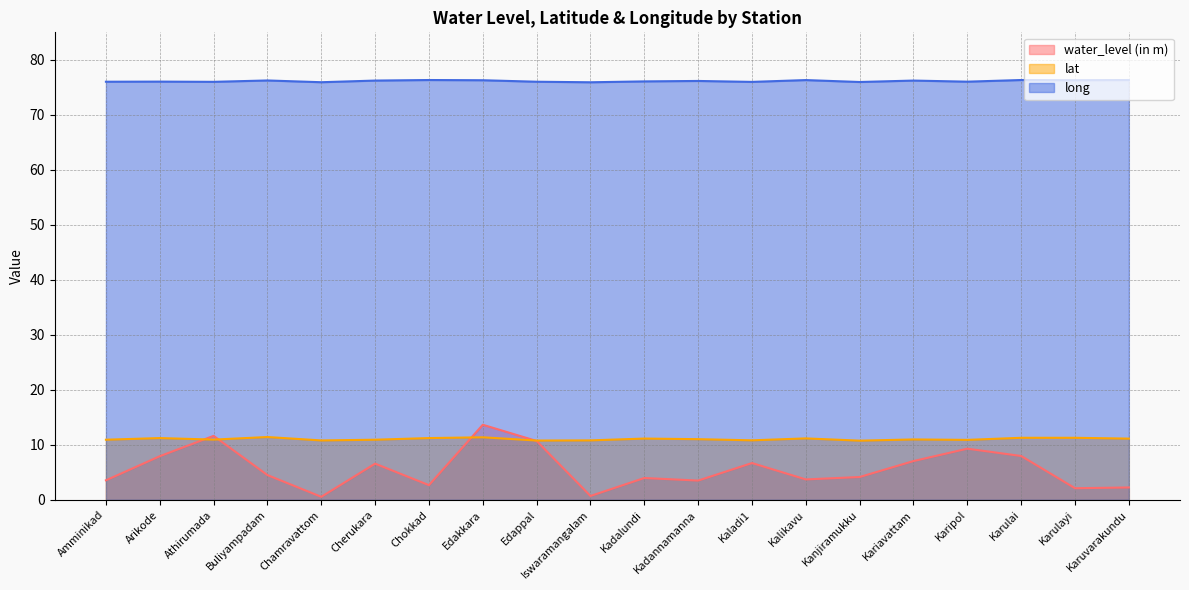

Reading right to left, list all the values displayed in this chart.

water_level (in m): Karuvarakundu=2.2	Karulayi=2.1	Karulai=8.0	Karipol=9.3	Kariavattam=7.0	Kanjiramukku=4.2	Kalikavu=3.7	Kaladi1=6.7	Kadannamanna=3.5	Kadalundi=4.0	Iswaramangalam=0.7	Edappal=10.7	Edakkara=13.7	Chokkad=2.7	Cherukara=6.6	Chamravattom=0.6	Buliyampadam=4.5	Athirumada=11.6	Arikode=7.9	Amminikad=3.5
lat: Karuvarakundu=11.1	Karulayi=11.3	Karulai=11.3	Karipol=10.9	Kariavattam=11.0	Kanjiramukku=10.8	Kalikavu=11.2	Kaladi1=10.8	Kadannamanna=11.0	Kadalundi=11.1	Iswaramangalam=10.8	Edappal=10.8	Edakkara=11.4	Chokkad=11.2	Cherukara=10.9	Chamravattom=10.8	Buliyampadam=11.4	Athirumada=10.9	Arikode=11.2	Amminikad=10.9
long: Karuvarakundu=76.3	Karulayi=76.3	Karulai=76.3	Karipol=76.0	Kariavattam=76.2	Kanjiramukku=76.0	Kalikavu=76.3	Kaladi1=76.0	Kadannamanna=76.2	Kadalundi=76.1	Iswaramangalam=75.9	Edappal=76.0	Edakkara=76.3	Chokkad=76.3	Cherukara=76.2	Chamravattom=75.9	Buliyampadam=76.2	Athirumada=76.0	Arikode=76.0	Amminikad=76.0